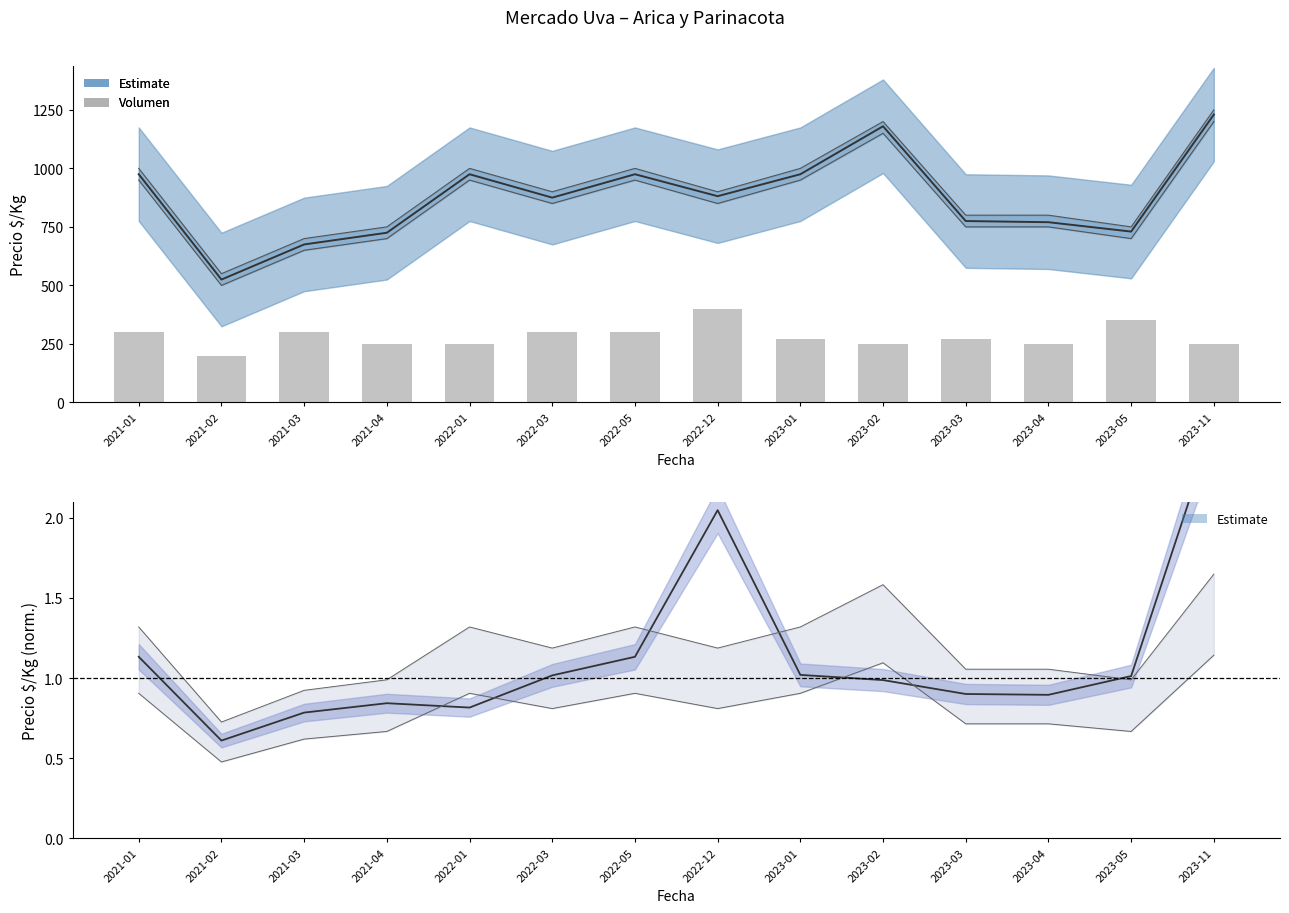

How many data points are less than 270?

6